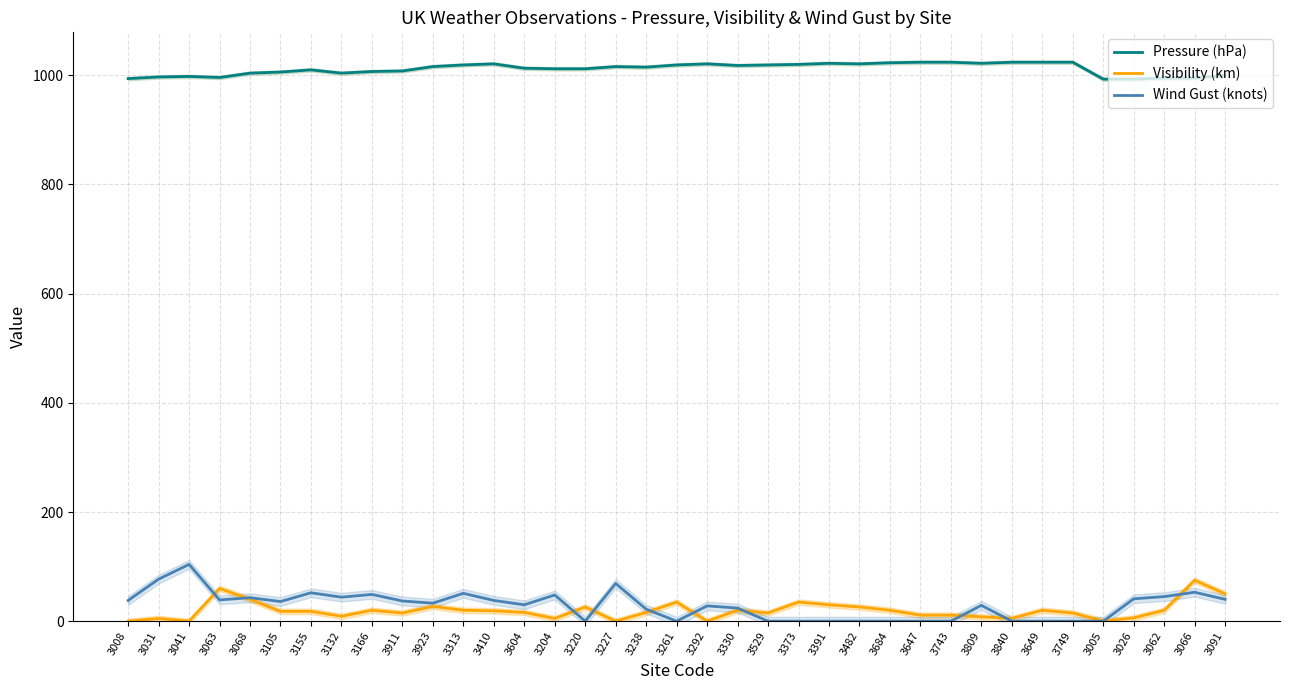

True or false: Visibility (km) and Wind Gust (knots) cross at least once.

True